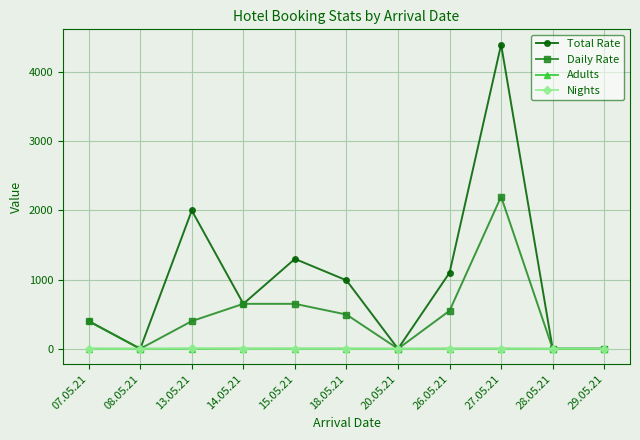

Which label corresponds to the largest value in the chart?

27.05.21